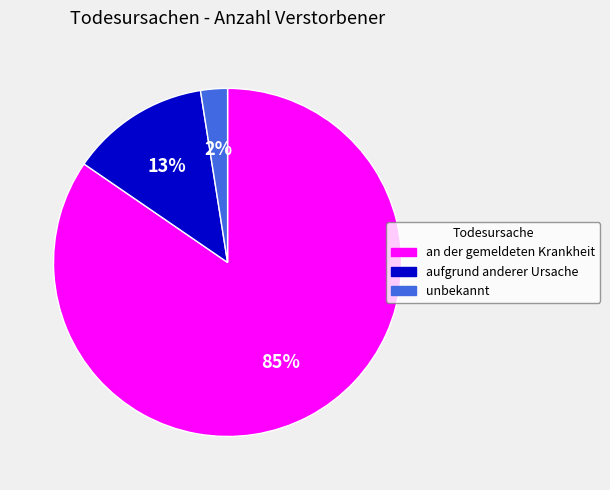

Which slice is the largest?

an der gemeldeten Krankheit